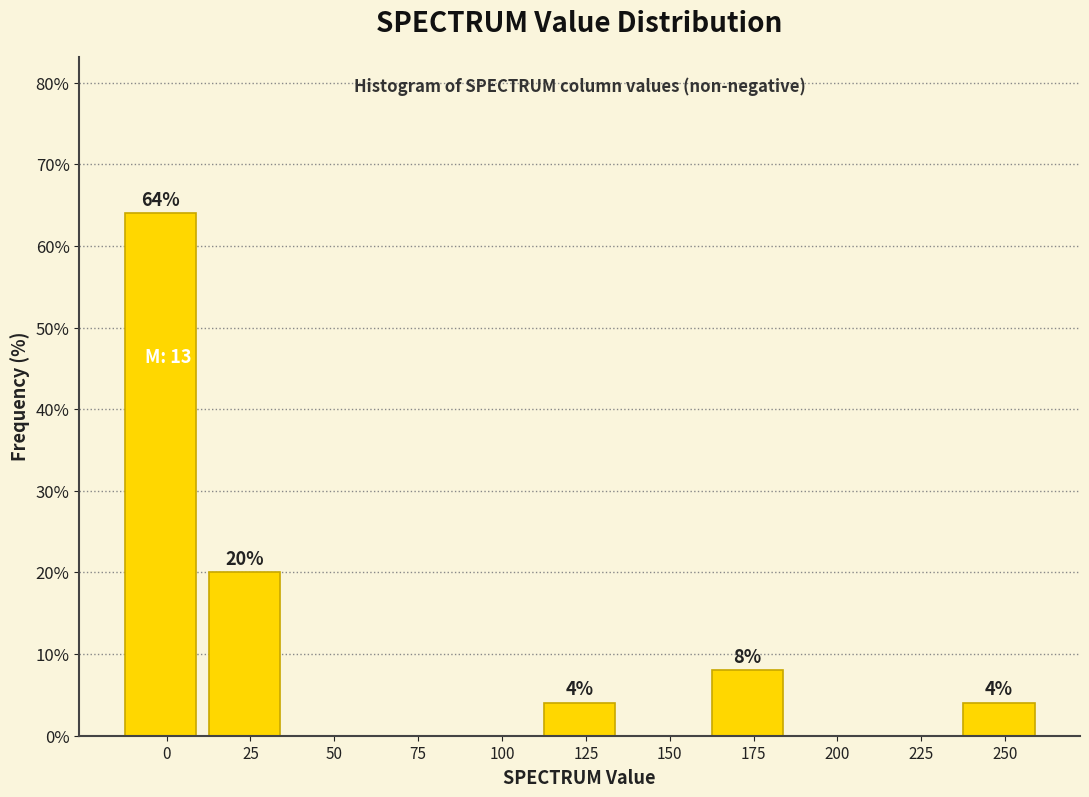

Reading right to left, what are all the values shown in this chart?

250=4	225=0	200=0	175=8	150=0	125=4	100=0	75=0	50=0	25=20	0=64